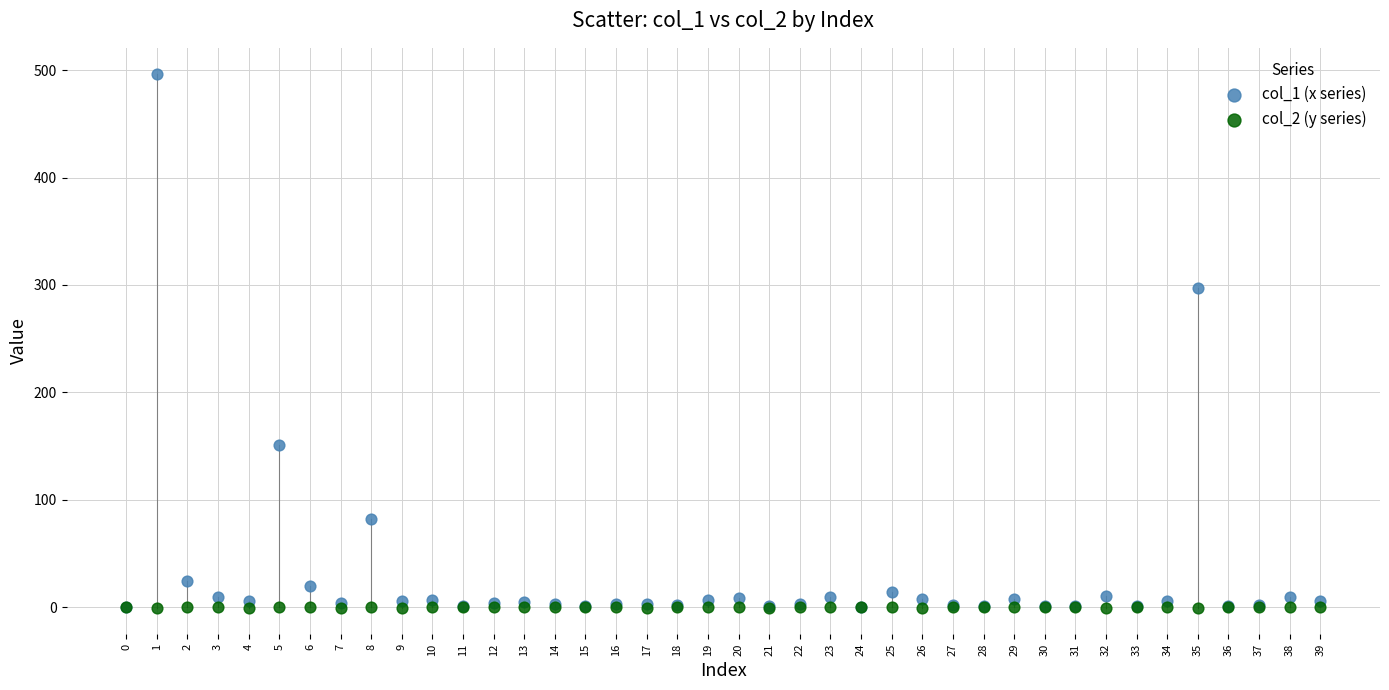

Across all series, what Y value is closest to 247?

297.2